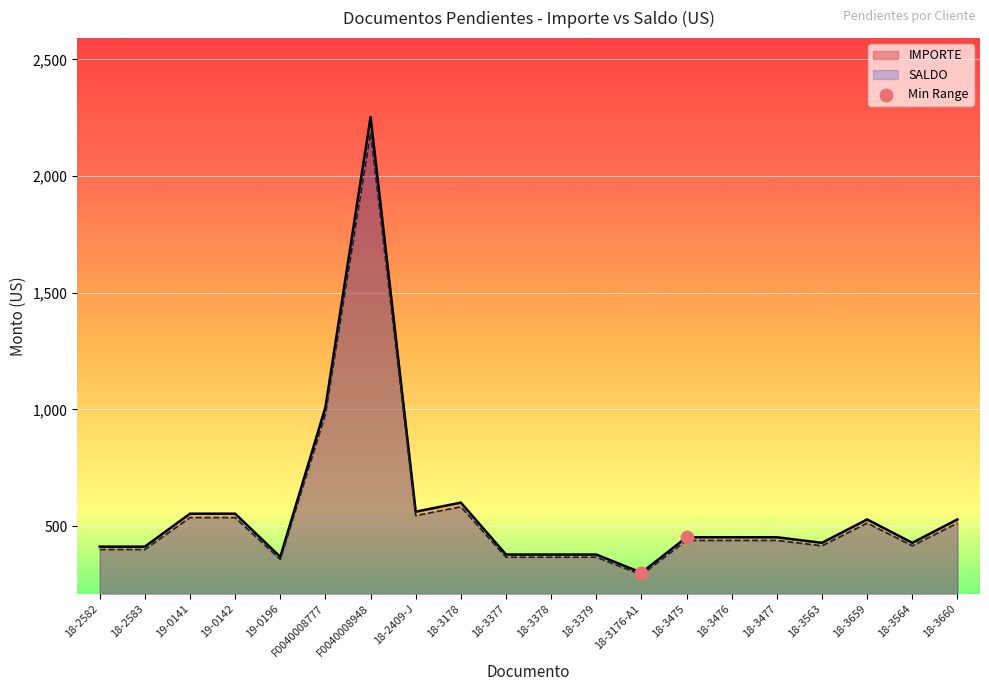

Which series has the largest range (max minus min)?

IMPORTE